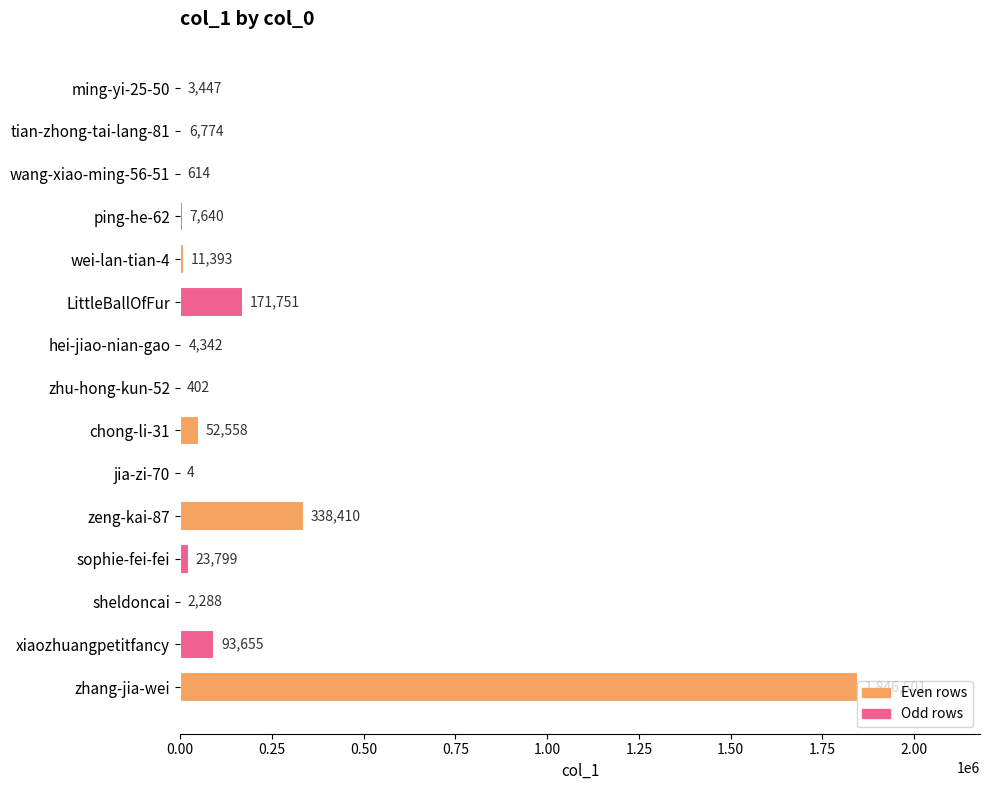

Where is the data nearest to the value 923302?

zeng-kai-87